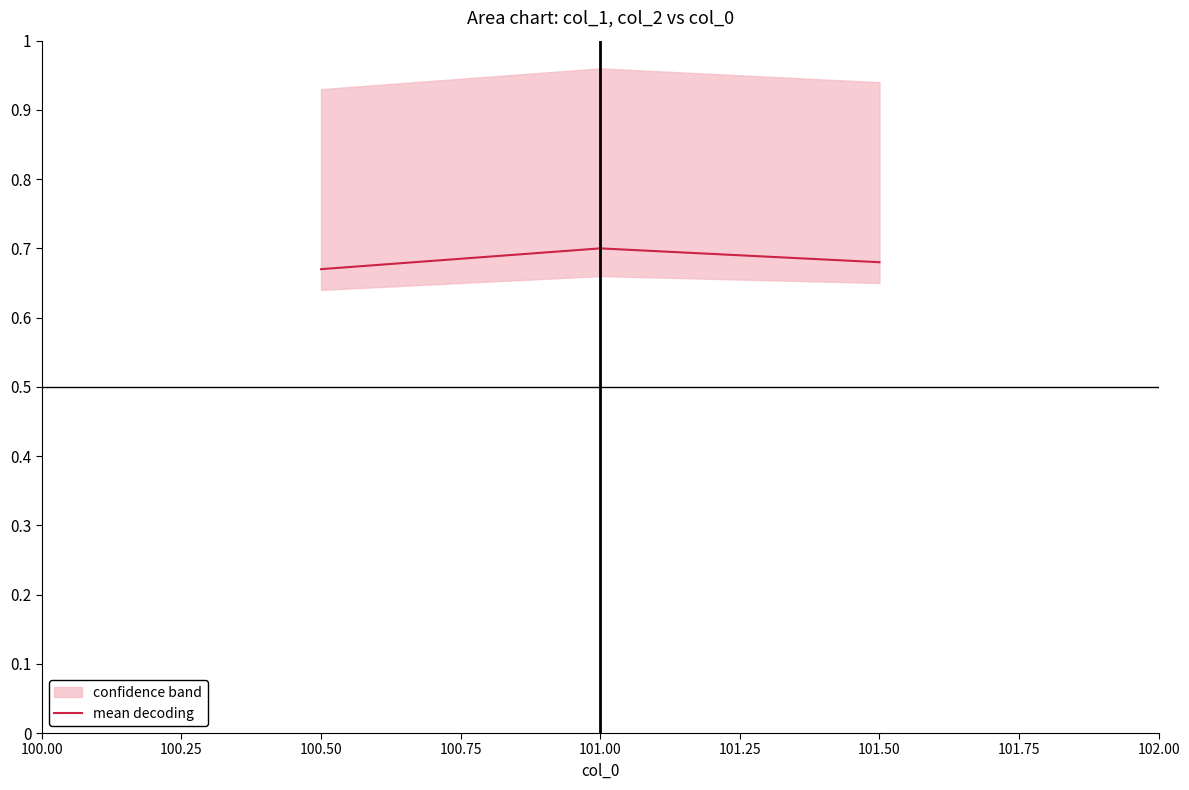

Is it true that mean decoding equals 0.5 at 101.50?

False